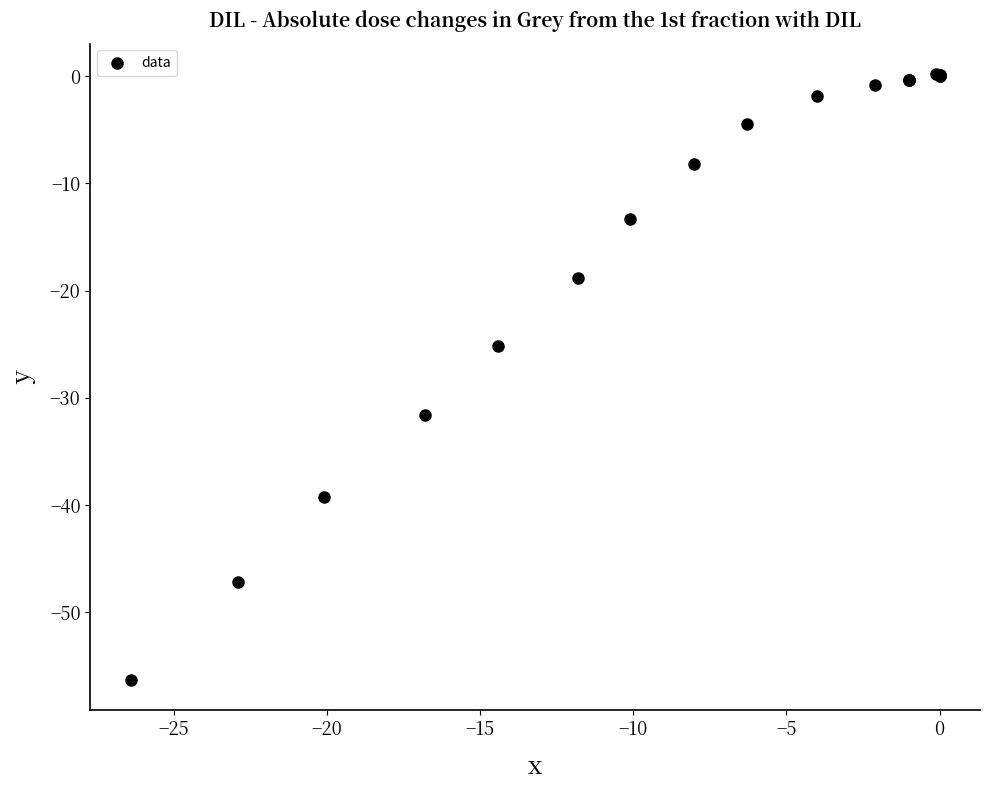

What Y value in the scatter plot is closest to -28?

-25.2